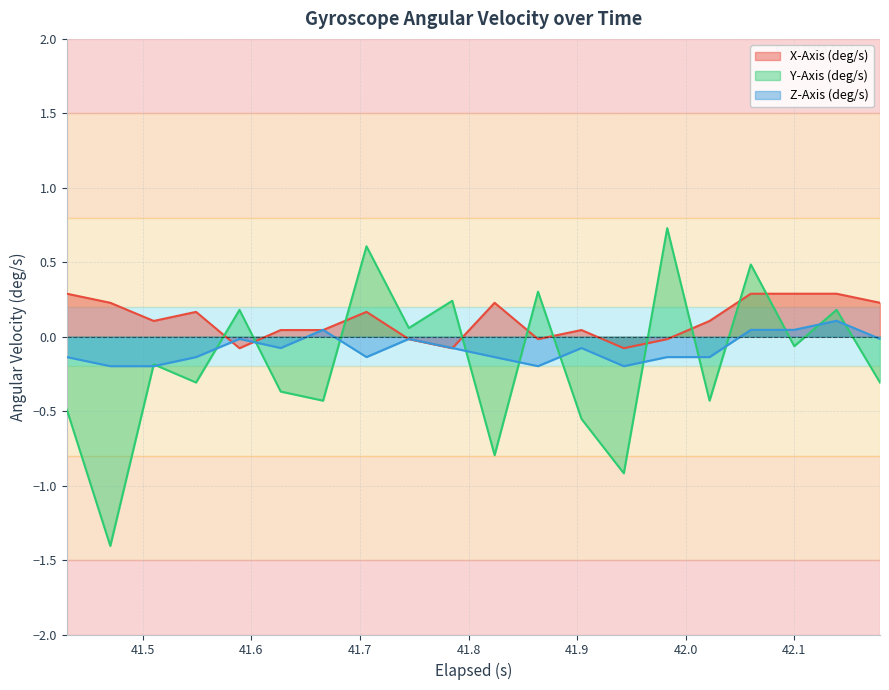

Which series has the largest total across all categories?

X-Axis (deg/s)